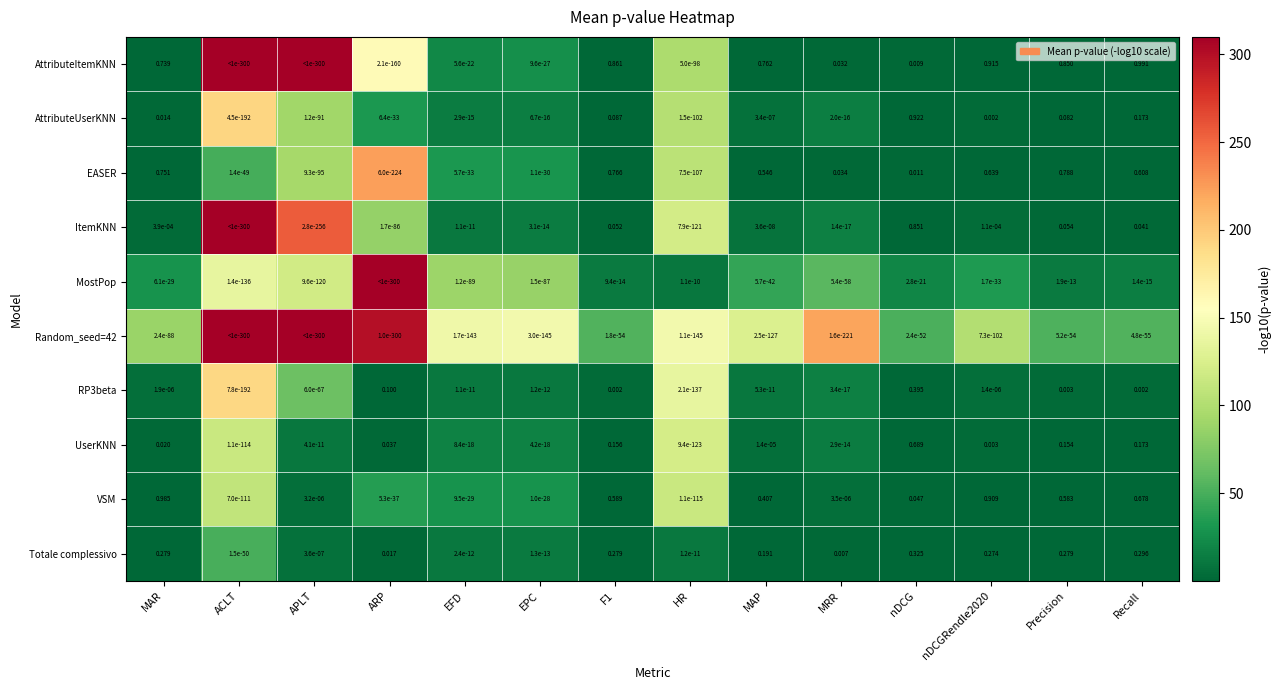

Is the value of EASER at MRR greater than the value of Totale complessivo at MAP?

No